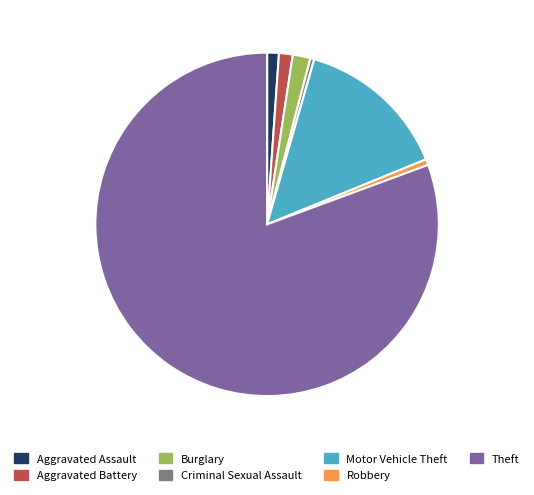

Which category accounts for the majority?

Theft